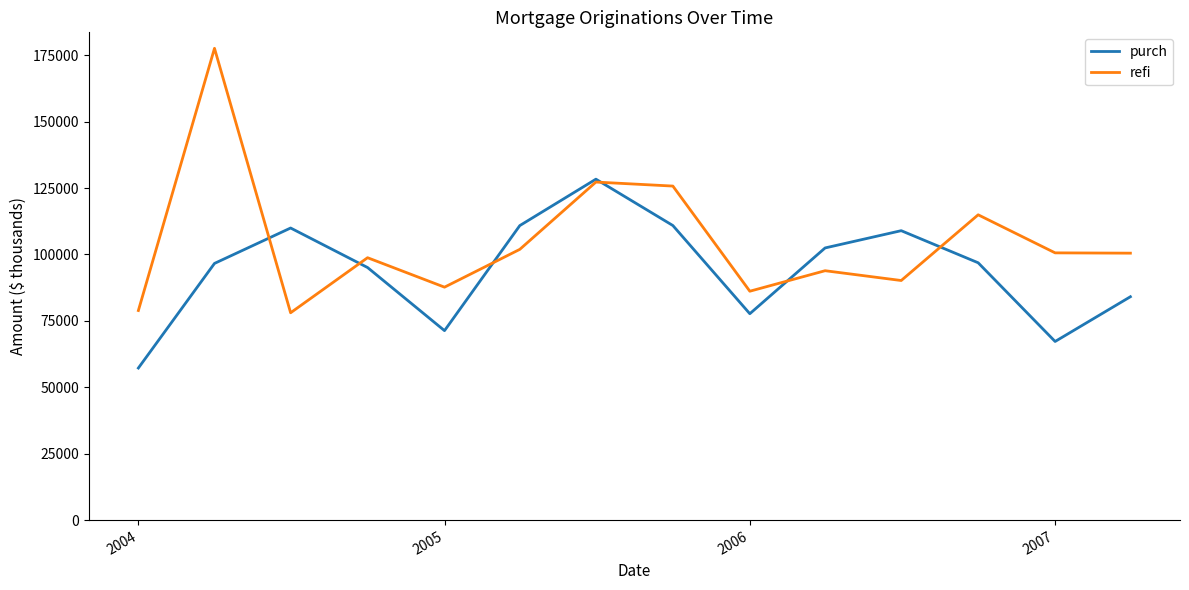

What is the minimum value shown in the chart?

57248.0